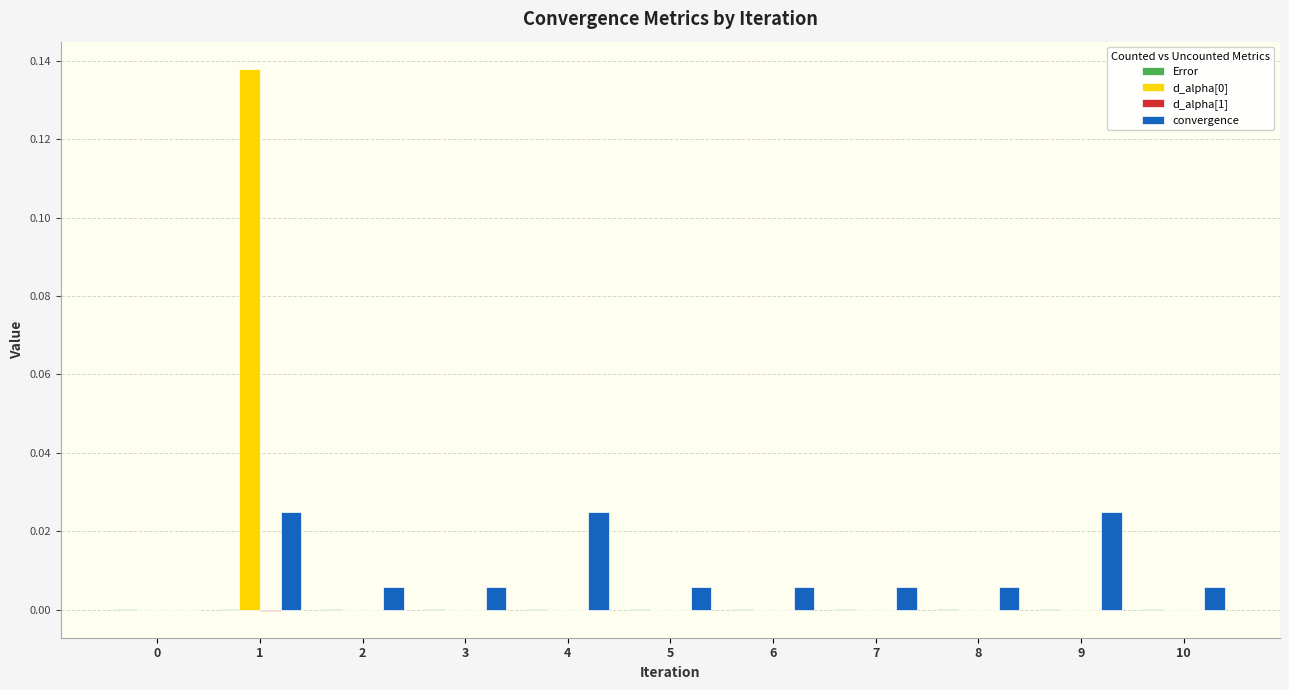

Which series changed the most between 2 and 4?

convergence